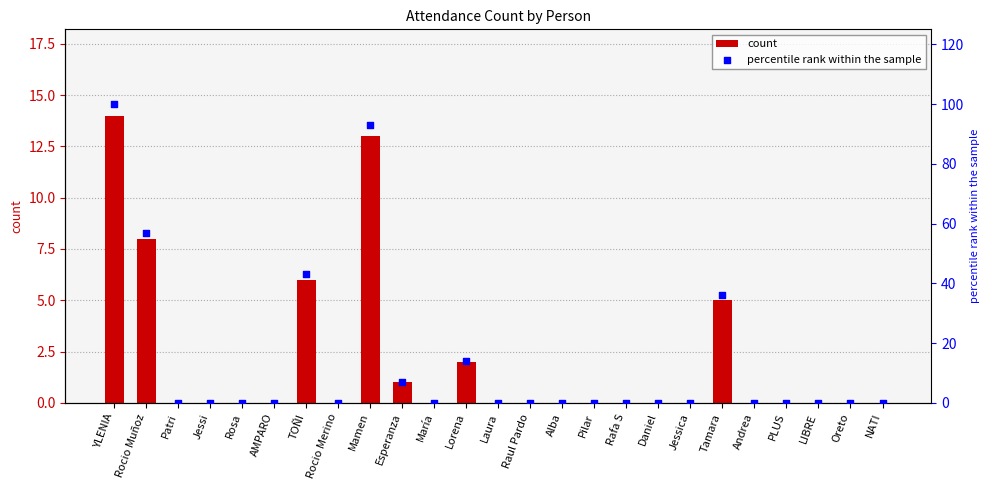

Which series contains the highest Y value?

percentile rank within the sample